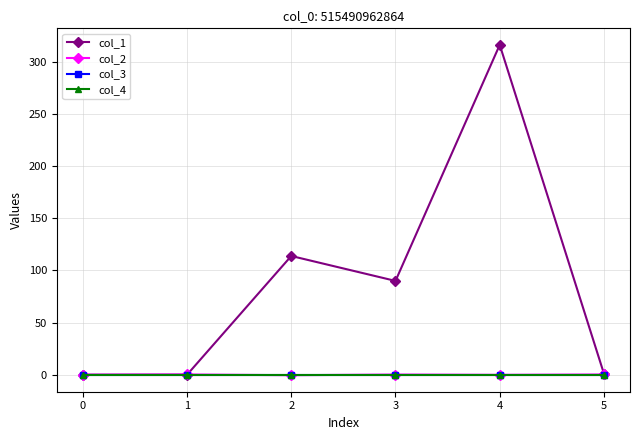

Is this an area chart (filled region under the line)?

No